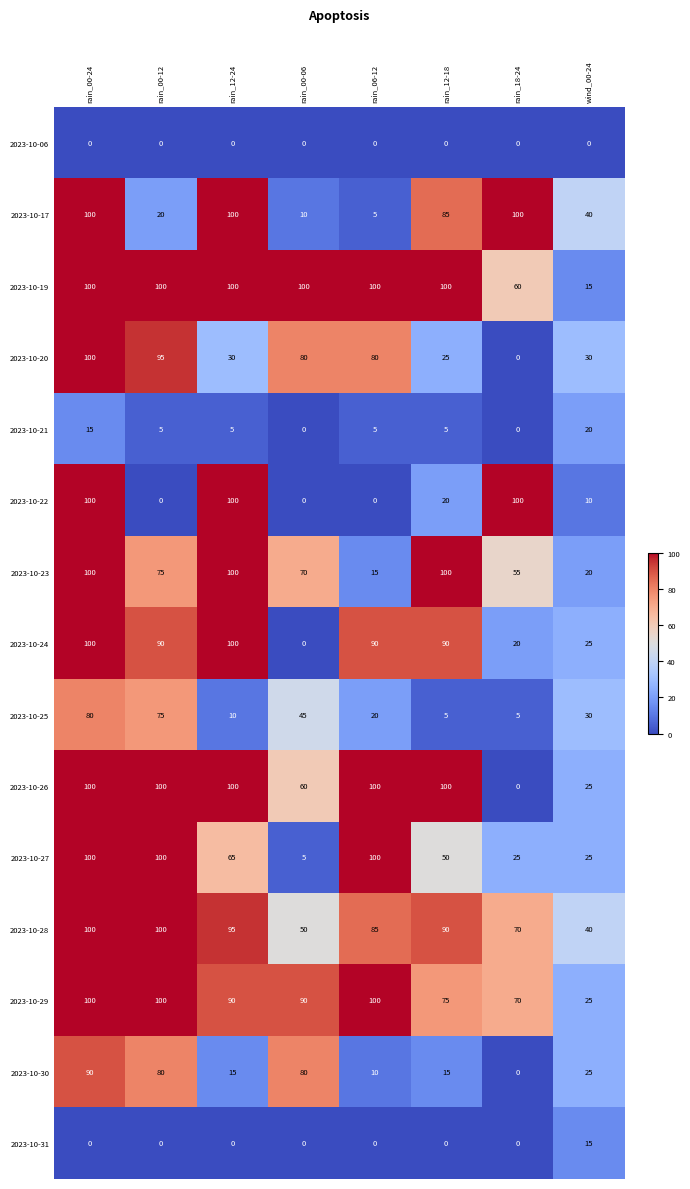

What is the approximate value of 2023-10-21 at rain_06-12?

5